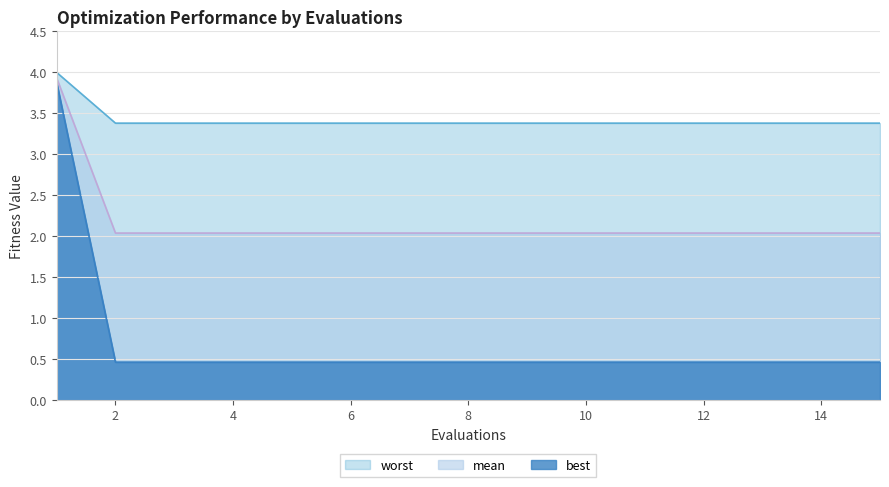

True or false: mean and best cross at least once.

False